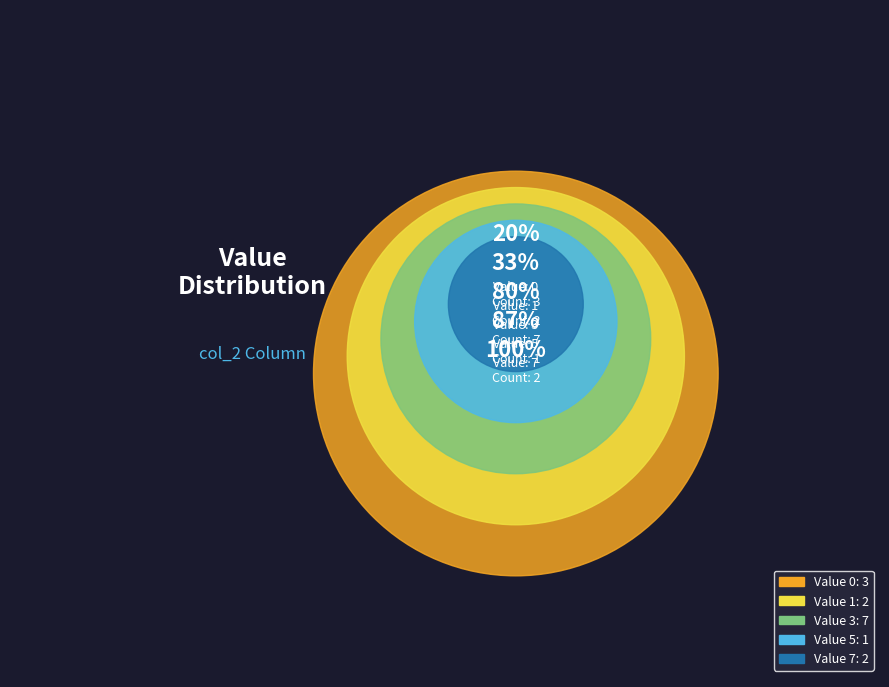

Which slice is the largest?

7